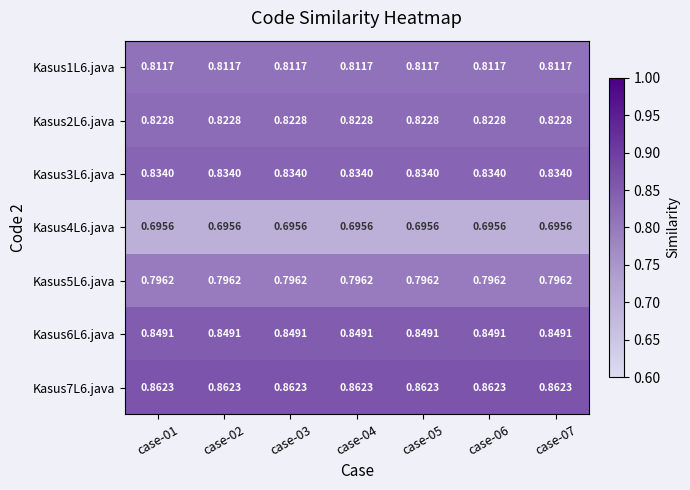

Is the value of Kasus3L6.java at case-02 greater than the value of Kasus2L6.java at case-03?

Yes